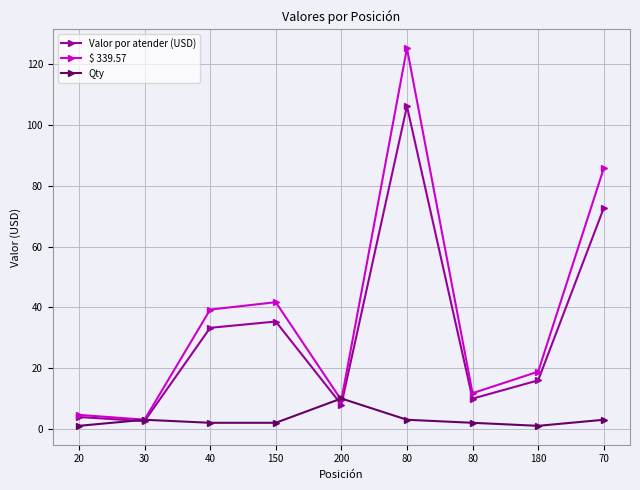

How many lines are shown in the chart?

3